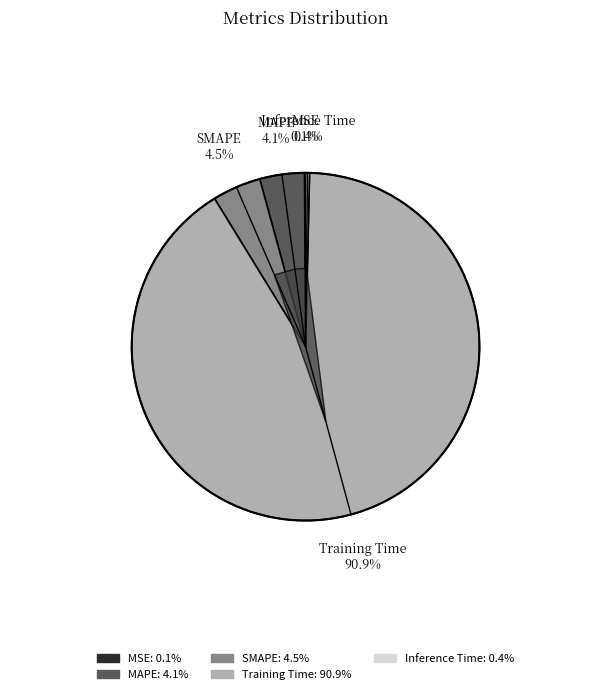

Does Training Time account for over 50% of the chart?

Yes